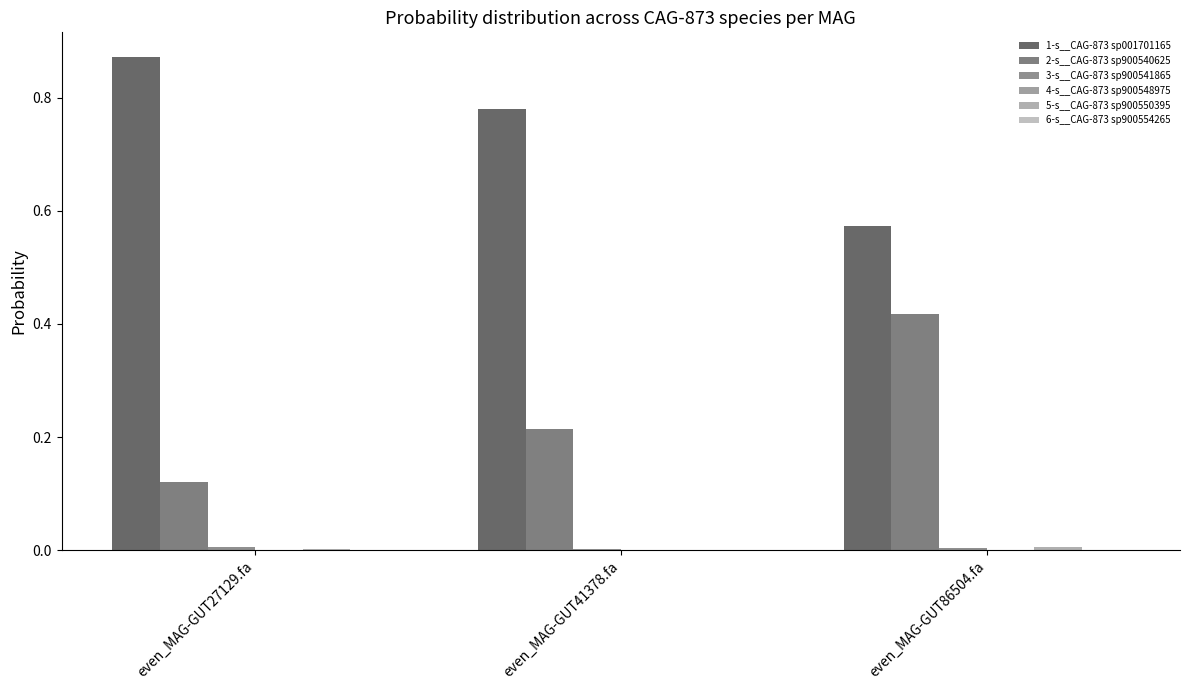

Which series has the largest total across all categories?

1-s__CAG-873 sp001701165